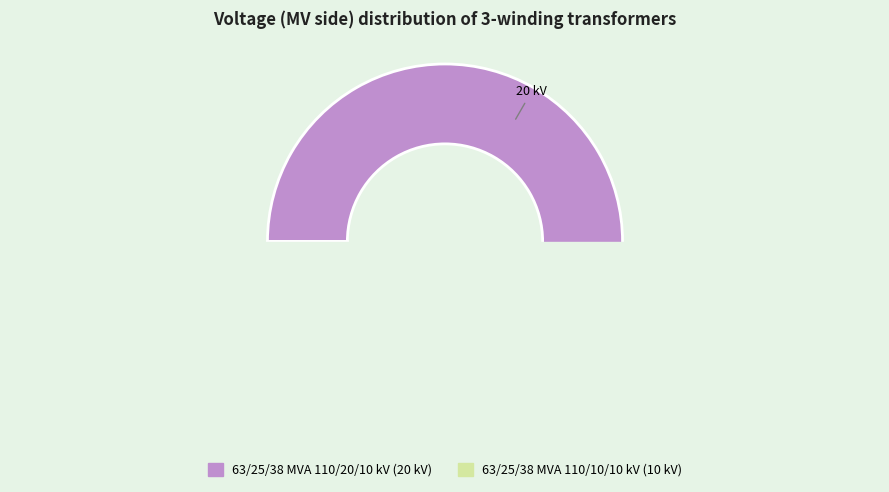

Rank the categories by value from lowest to highest.

63/25/38 MVA 110/10/10 kV, 63/25/38 MVA 110/20/10 kV